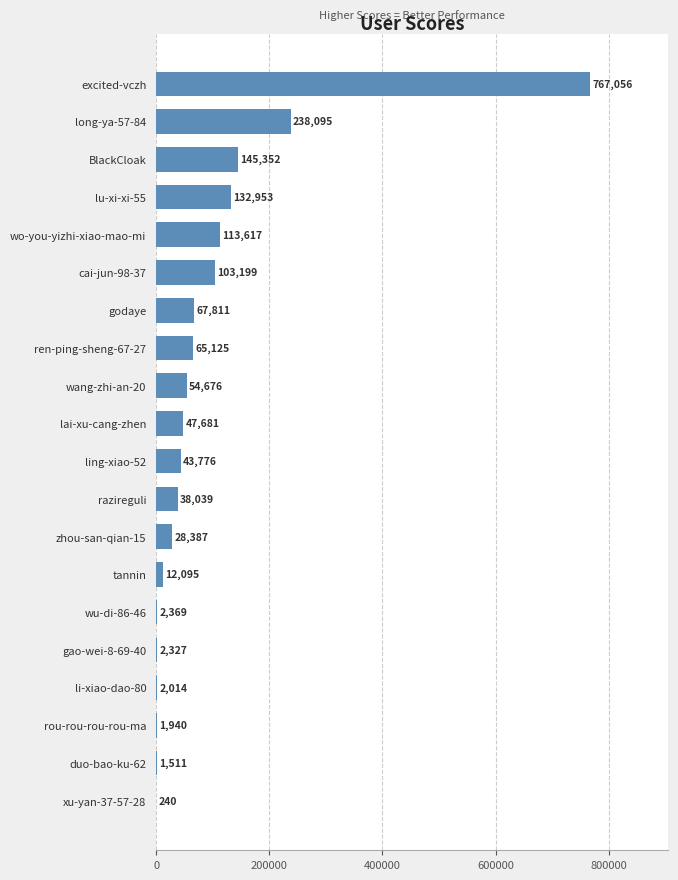

Which label corresponds to the largest value in the chart?

excited-vczh